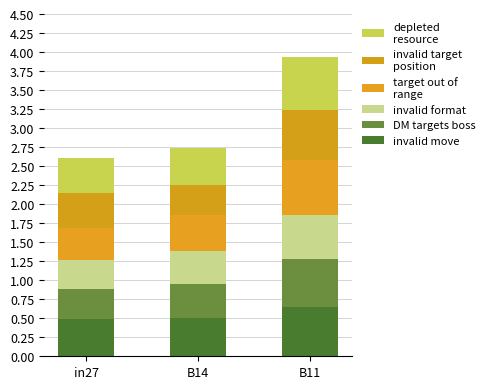

What is the label of the 2nd bar from the right?

B14